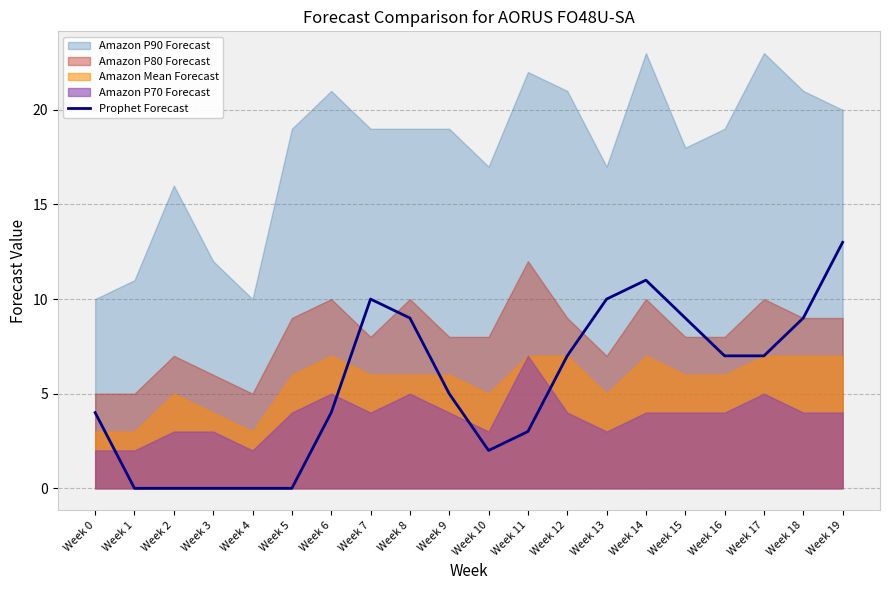

Which has a higher value, Week 8 or Week 7?

Week 7